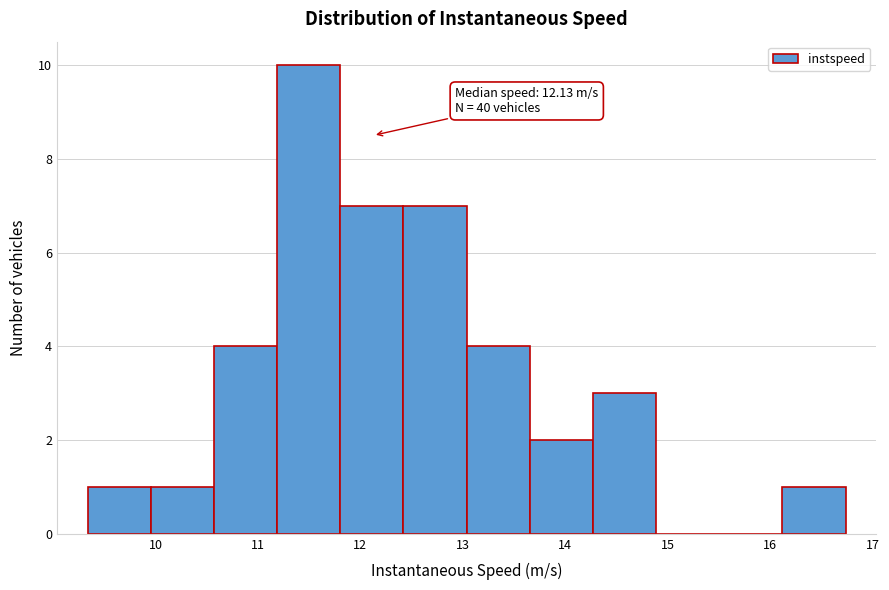

Over which range of the x-axis is the bar tallest?

11.2 to 11.8